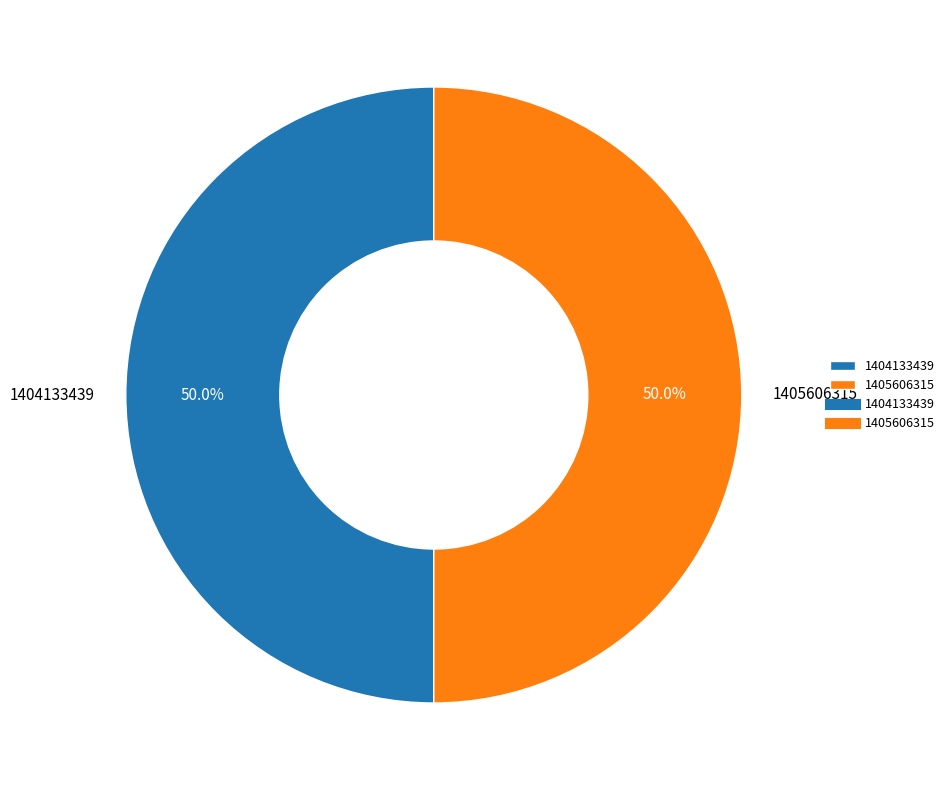

Count the number of slices in the pie.

2